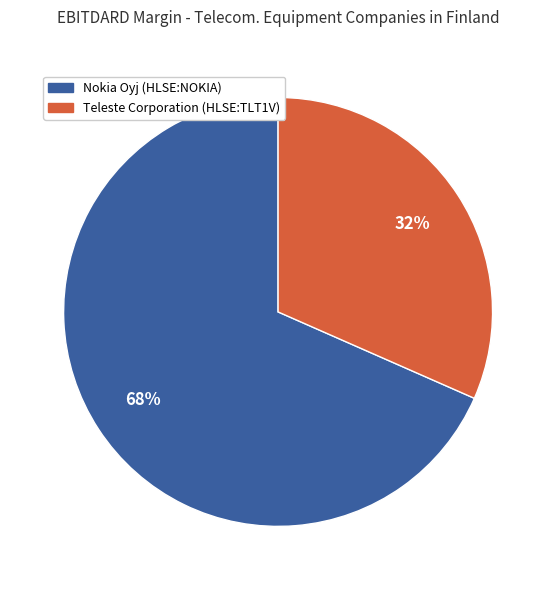

What percentage is the Nokia Oyj (HLSE:NOKIA) slice, to the nearest percent?

68%